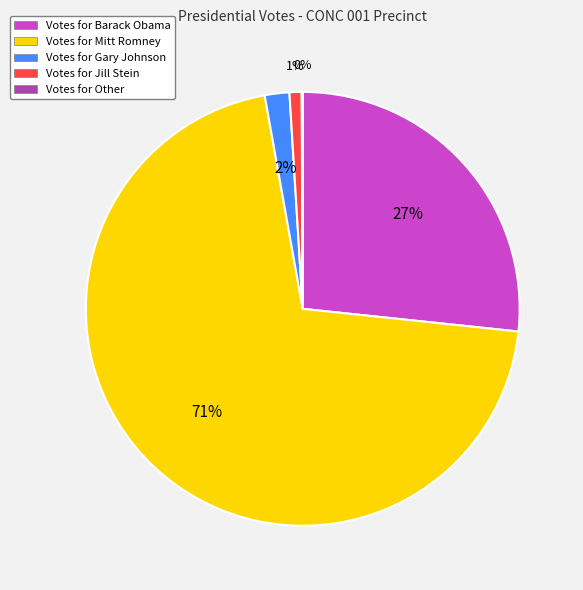

Is there any slice that represents more than half of the pie?

Yes